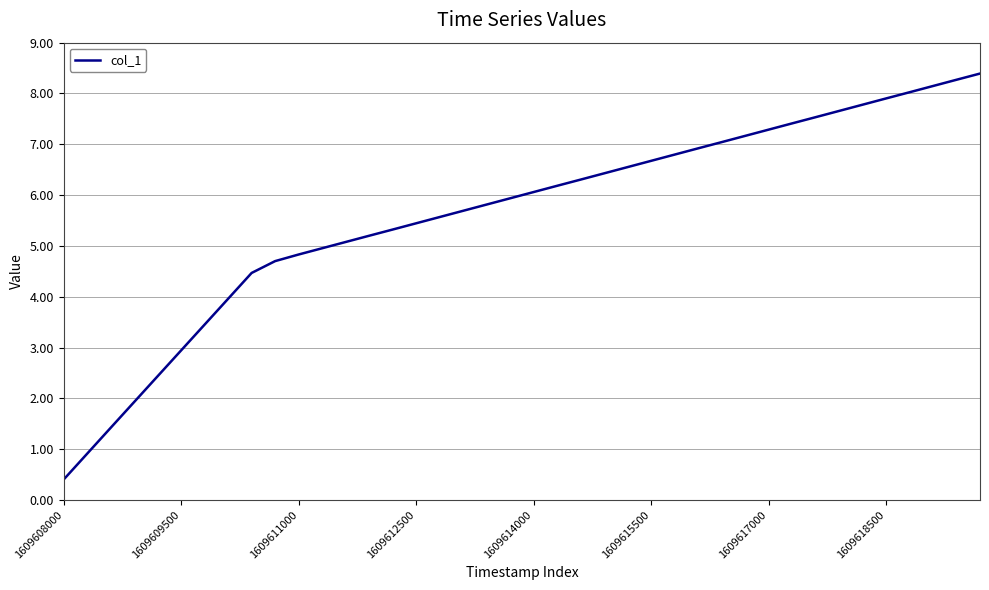

True or false: the data has more than 1 interior local peaks.

False